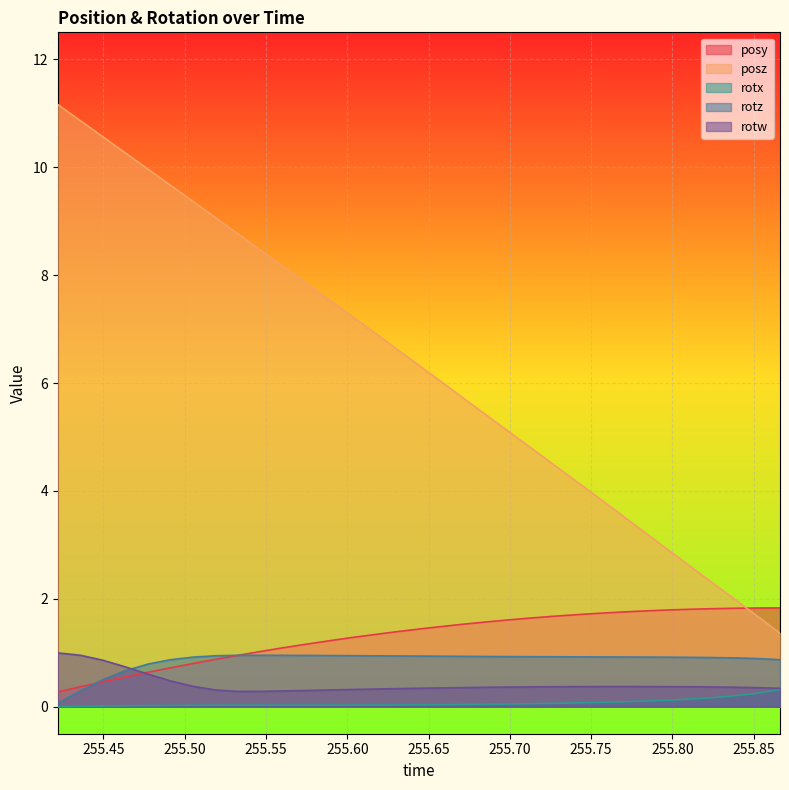

Which series has the largest range (max minus min)?

posz